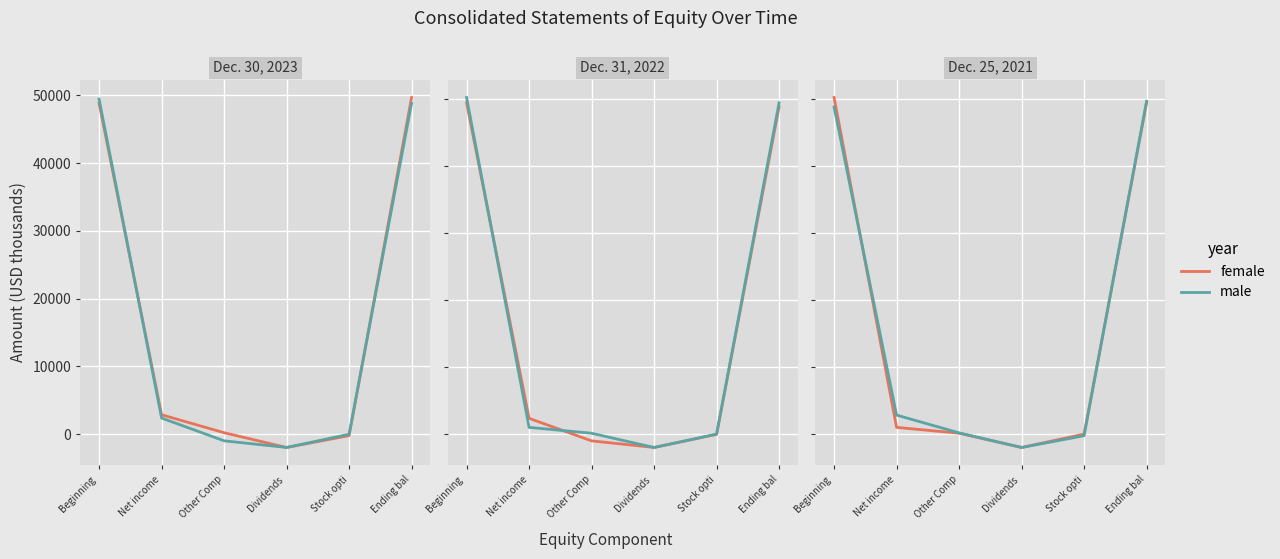

How many distinct data groups are displayed?

2